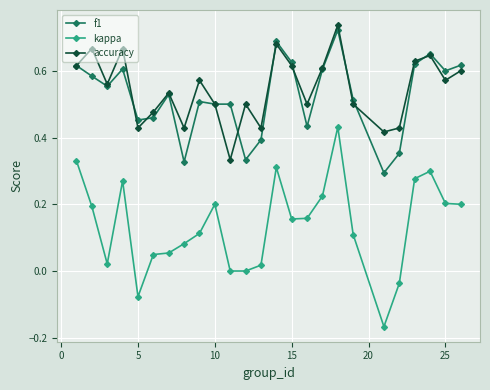

At how many categories does at least one series exceed 0?

25